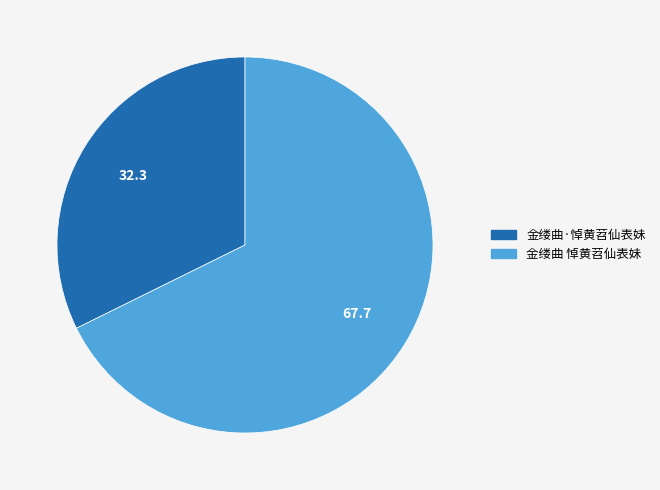

How many slices are in this pie chart?

2